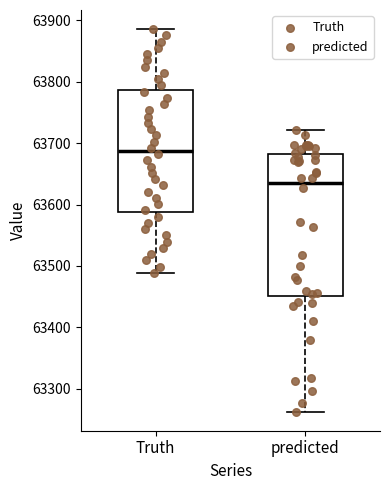

Reading left to right, transcribe this box plot: for each box, give where its median line is, the range the box spans, and where its two whiskers end, as read against the y-axis. The values are not printed on the chart, so give them approximately, as read against the axis.

Truth: median 63690, box 63590 to 63790, whiskers 63490 to 63890
predicted: median 63630, box 63450 to 63680, whiskers 63260 to 63720